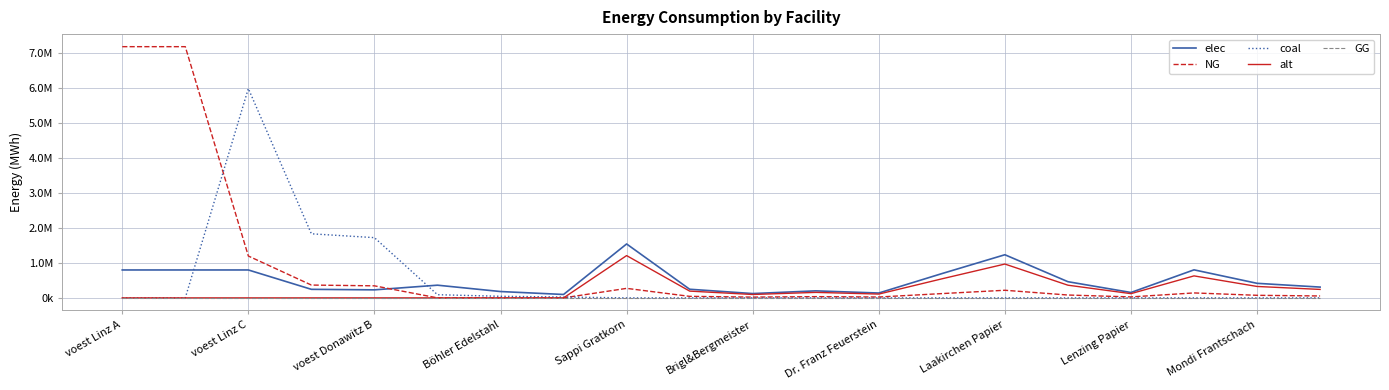

Does the chart display data point markers on the line(s)?

No